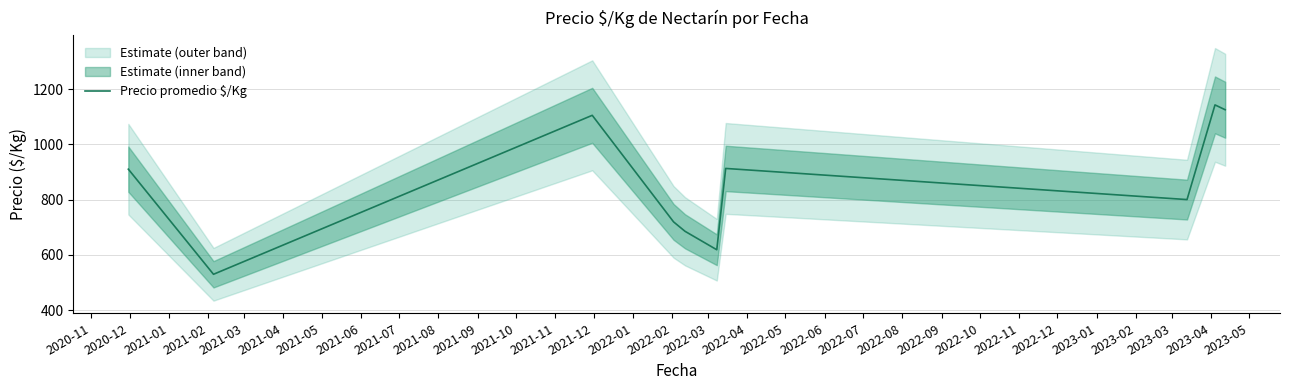

The chart shows a value of 1283.6 at 2021-05. True or false?

False